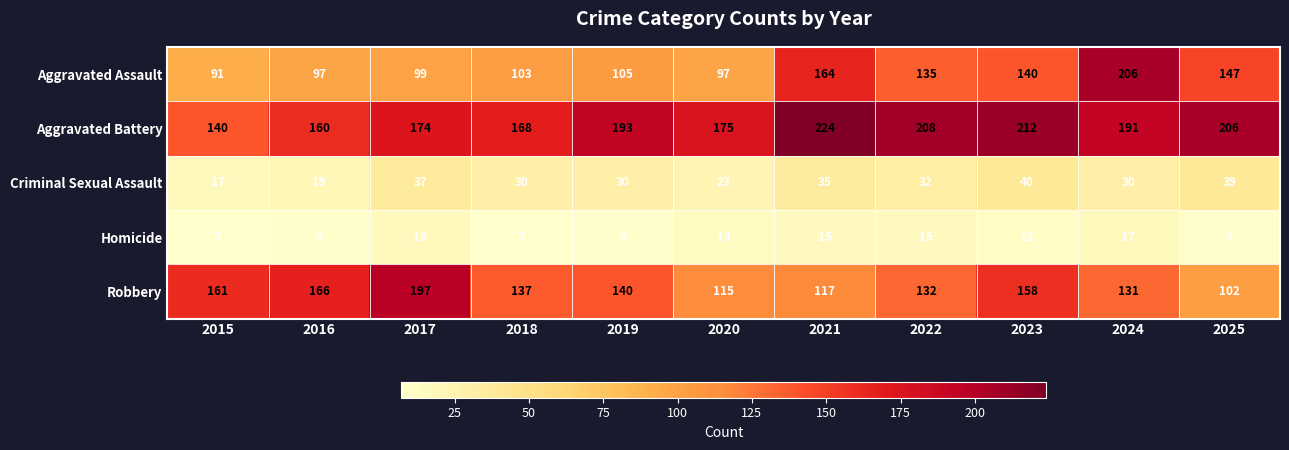

What is the total value across all series at 2025?

503